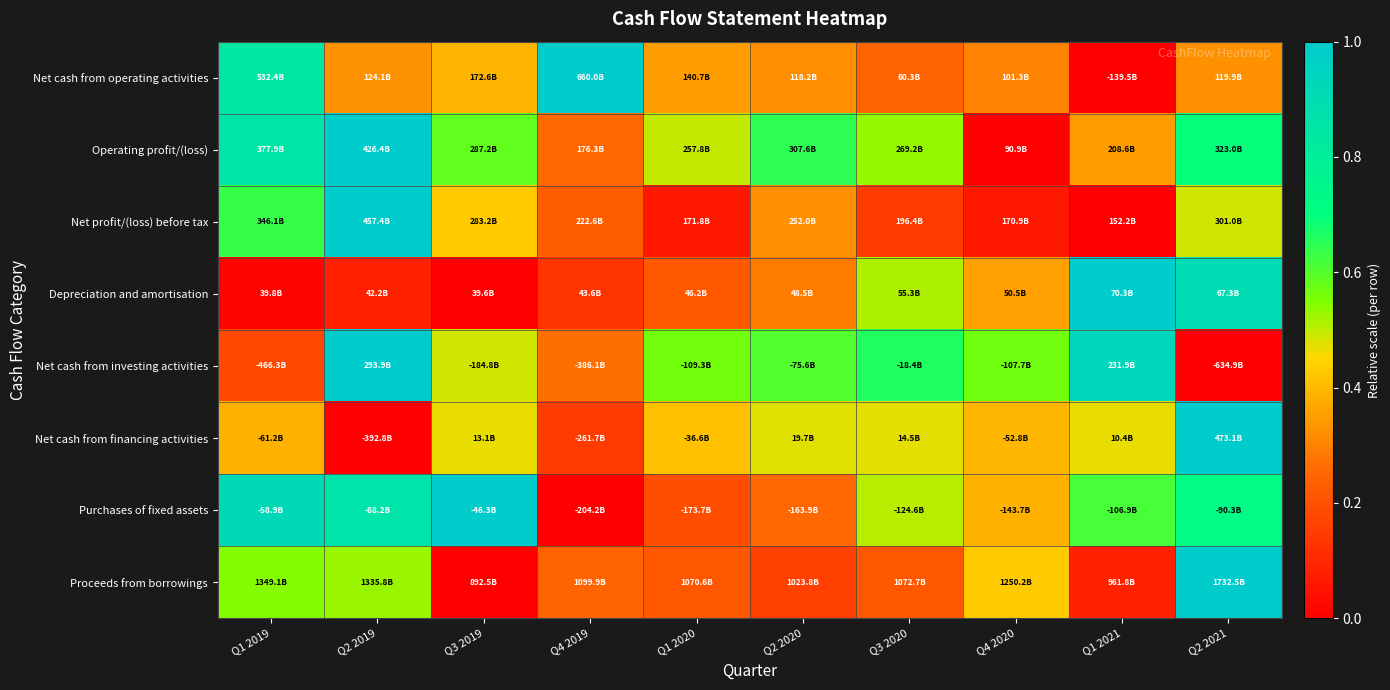

What is the spread (max minus min) of values at Q1 2021?

1.0